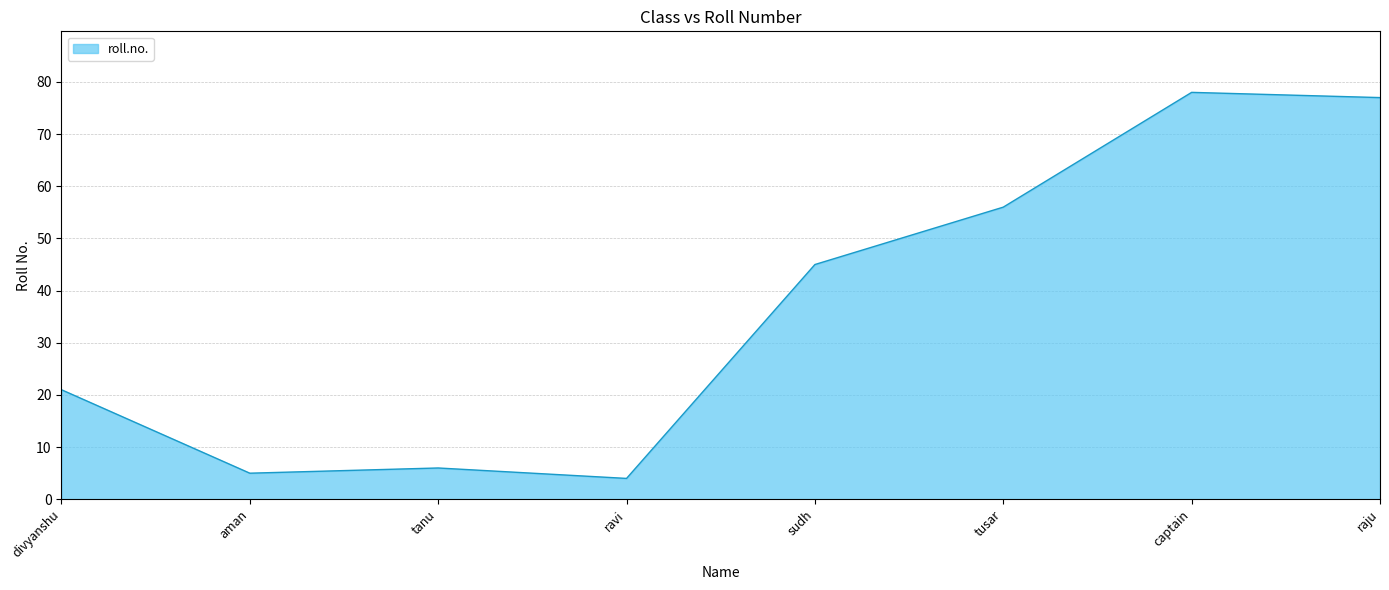

The chart shows a value of 5 at aman. True or false?

True